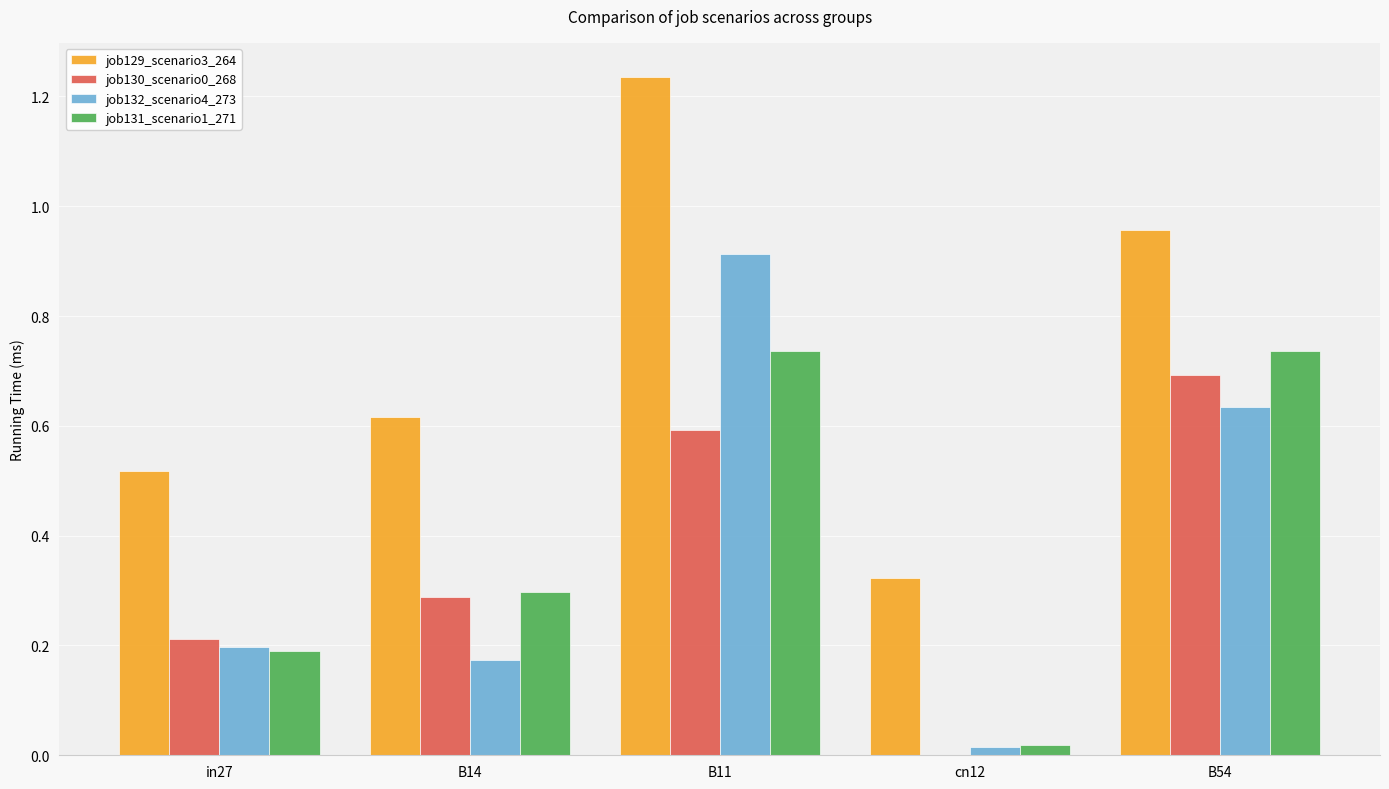

Which series changed the most between in27 and B54?

job131_scenario1_271